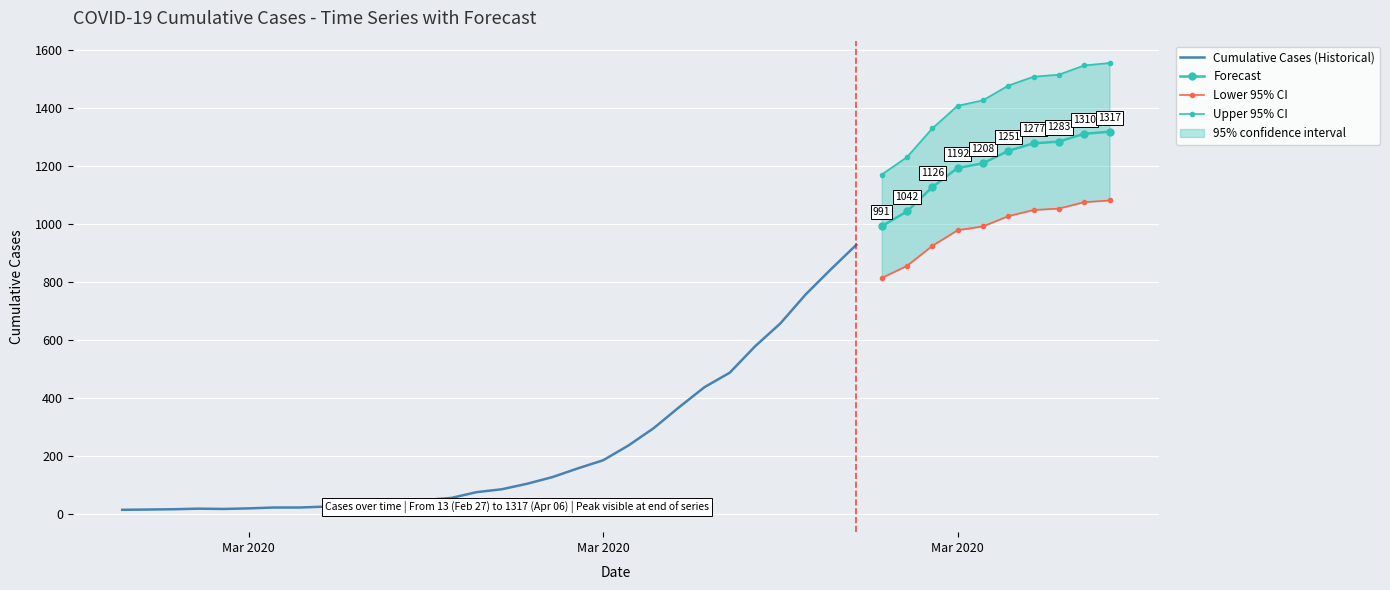

Reading right to left, extract all data points from this chart.

1317	1310	1283	1277	1251	1208	1192	1126	1042	991	927	843	756	656	577	486	436	367	295	235	184	156	126	103	84	74	54	47	38	32	26	24	21	21	18	16	17	15	14	13